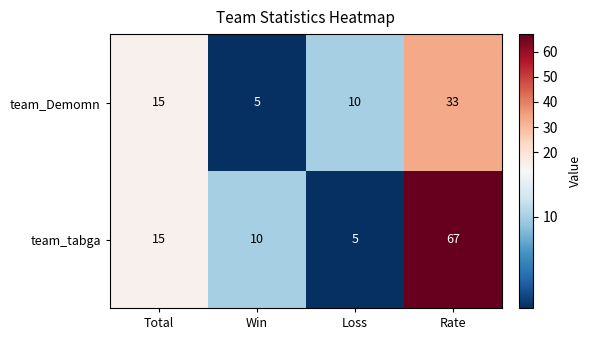

How many series are shown in this chart?

2